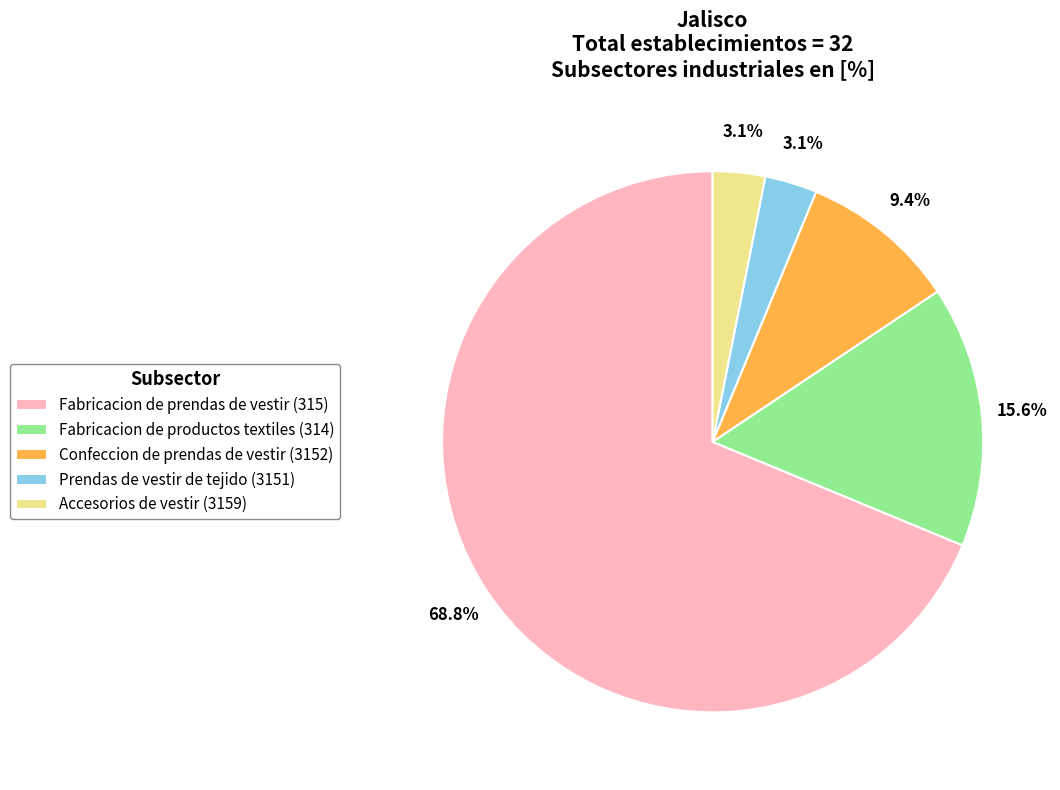

Does any single category account for the majority?

Yes